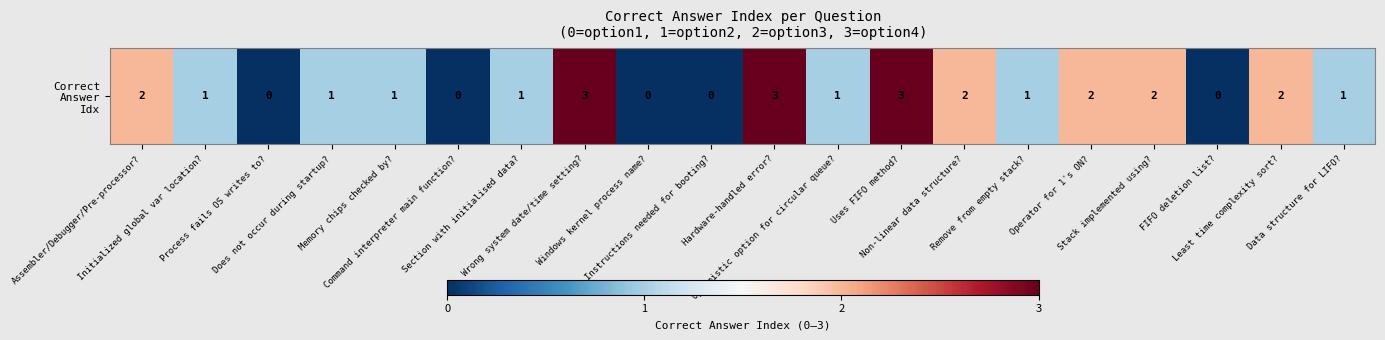

Where is the data nearest to the value 1?

Initialized global var location?